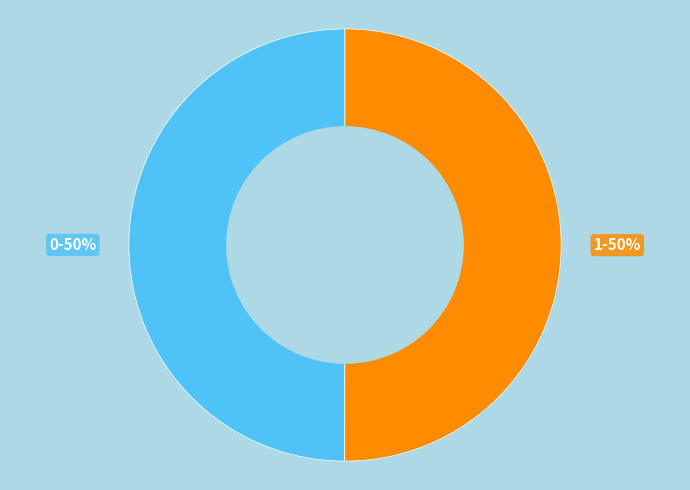

The 1 slice represents 57% of the pie. True or false?

False